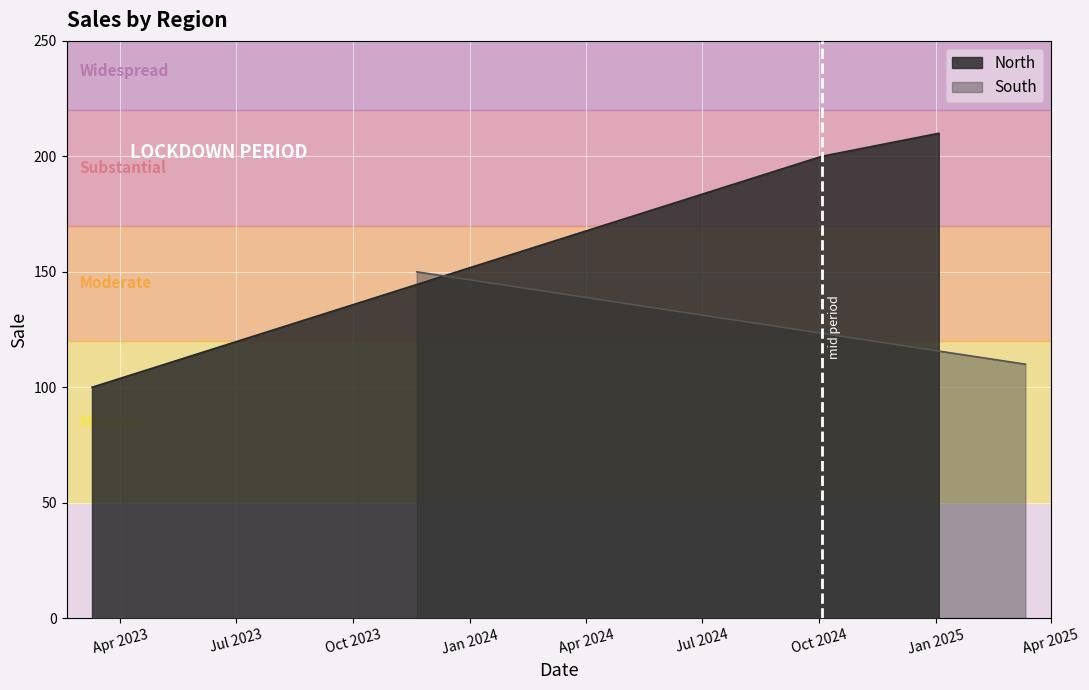

What is the minimum value for North?

100